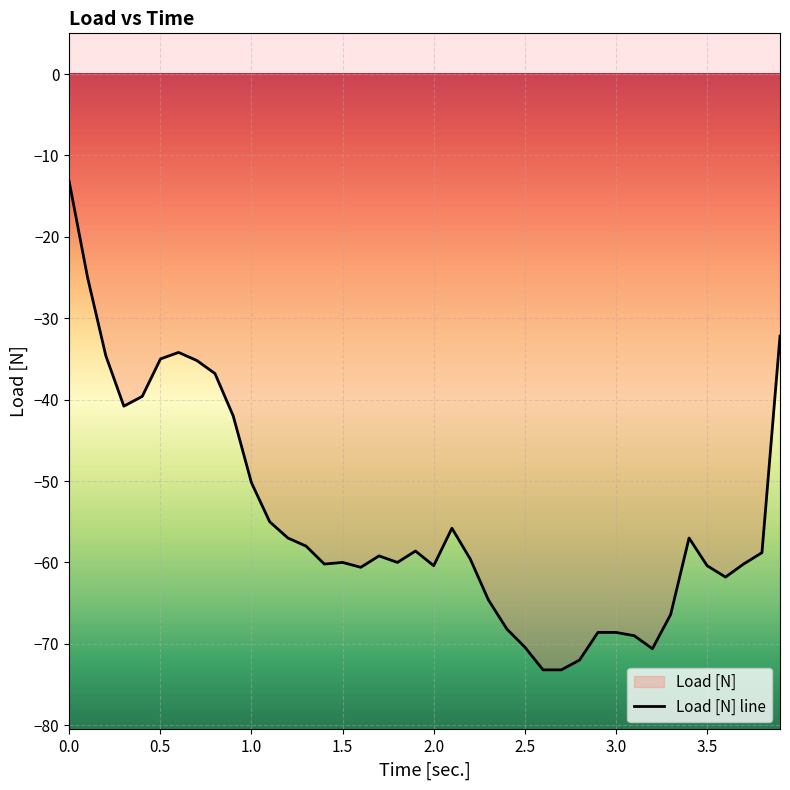

Rank the categories by value from lowest to highest.

2.6, 2.7, 2.8, 3.2, 2.5, 3.1, 2.901, 3.0, 2.402, 3.3, 2.3, 3.601, 1.6, 2.0, 3.5, 1.4, 3.7, 1.5, 1.801, 2.201, 1.7, 3.801, 1.9, 1.3, 1.2, 3.401, 2.1, 1.1, 1.0, 0.9, 0.3, 0.401, 0.8, 0.701, 0.501, 0.201, 0.6, 3.9, 0.101, 0.0